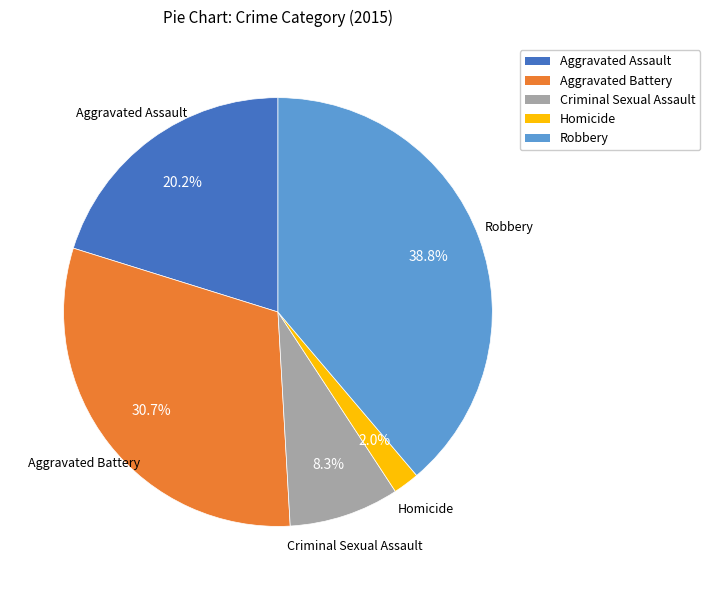

Approximately how many times larger is the value at Criminal Sexual Assault compared to Robbery?

0.2